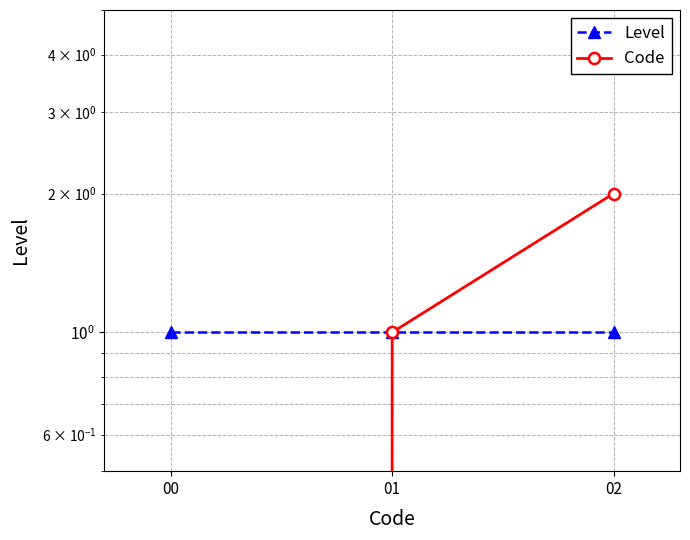

Is it true that Code equals 0 at 00?

True